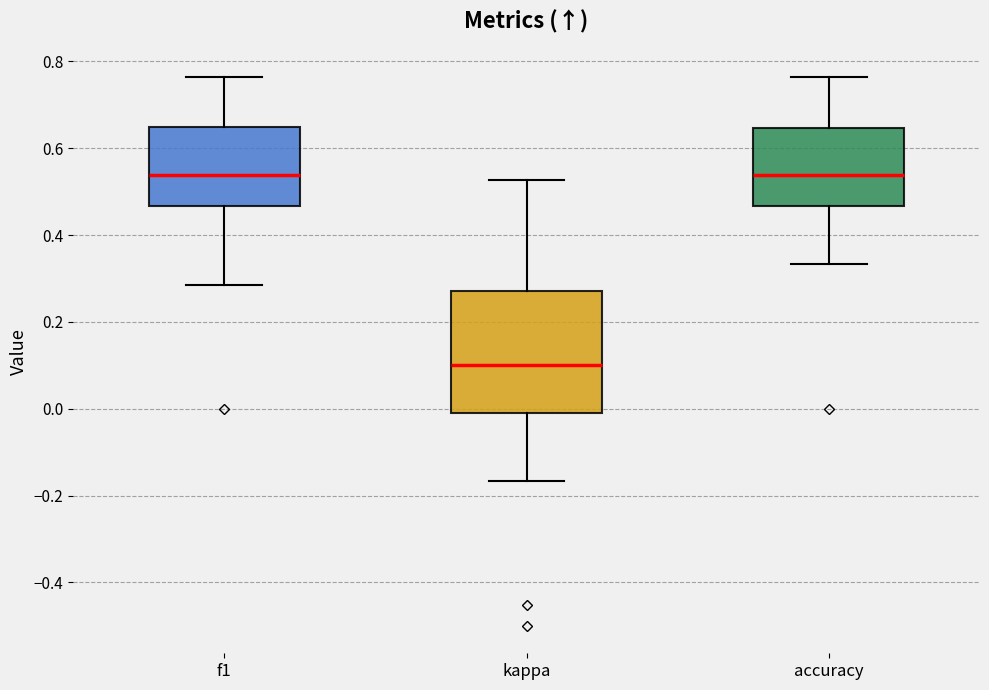

Where does the lower whisker of the box for f1 end on the y-axis? The values are not printed on the chart, so give them approximately, as read against the axis.

0.28